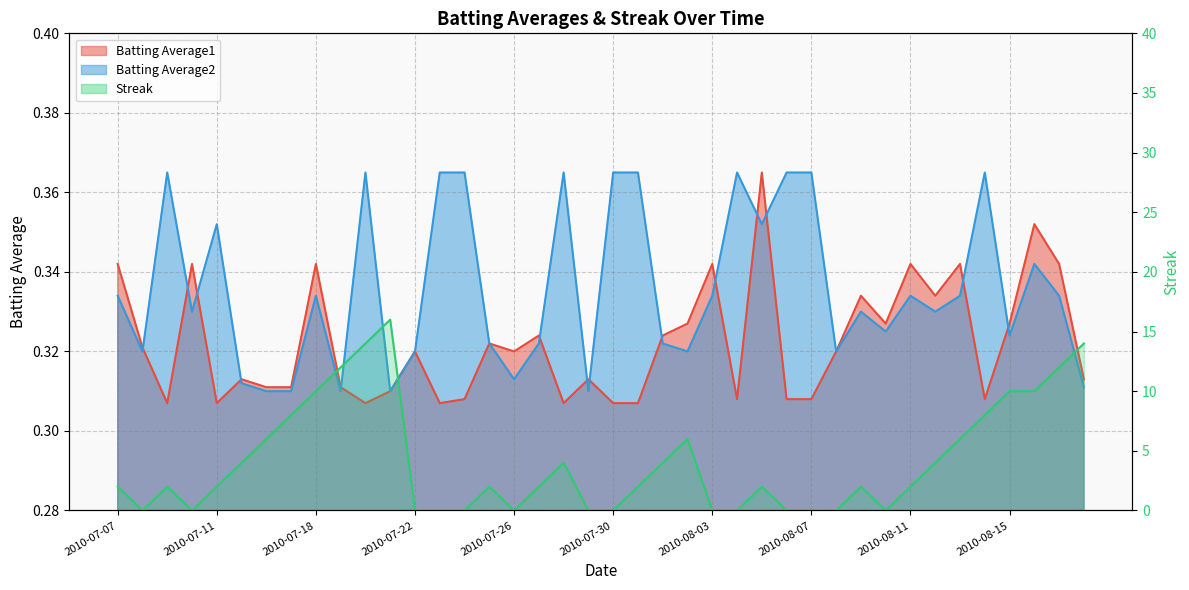

What are all the series names shown in the legend?

Batting Average1, Batting Average2, Streak